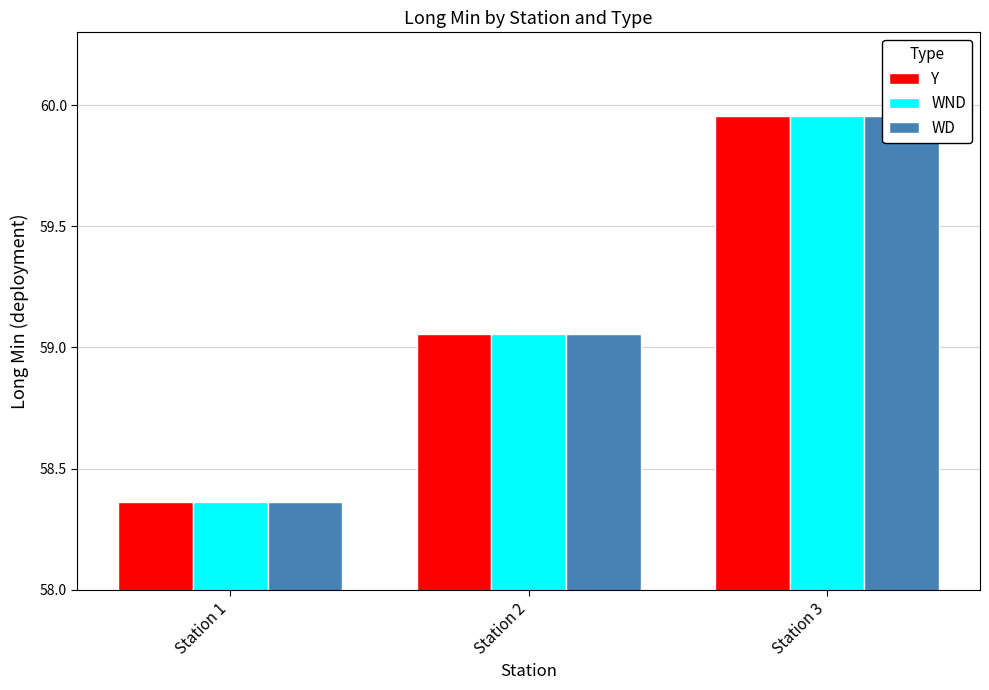

What is the value of the WD bar at the 2nd from the left?

59.1